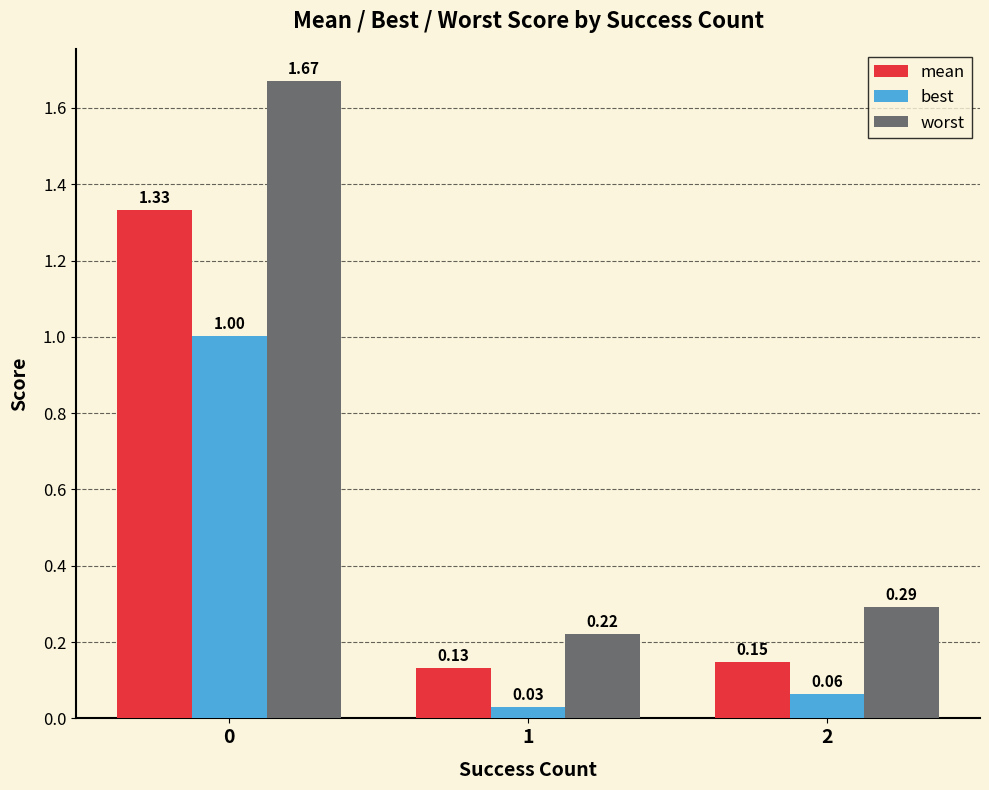

Between 0 and 1, which series saw the biggest shift?

worst